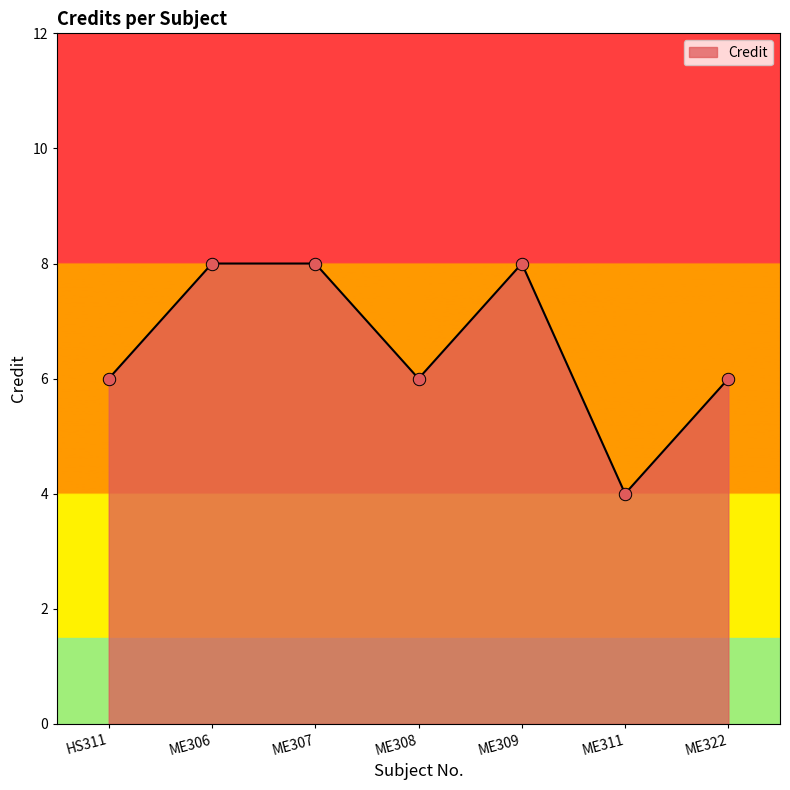

What is the ratio of the value at ME309 to the value at ME308?

1.3